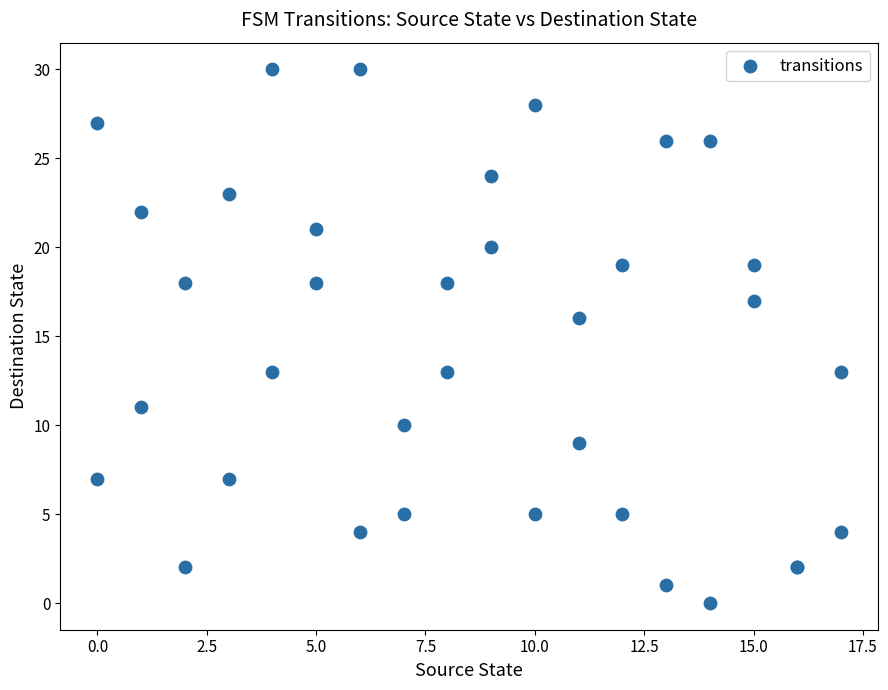

What Y value in the scatter plot is closest to 15?

16